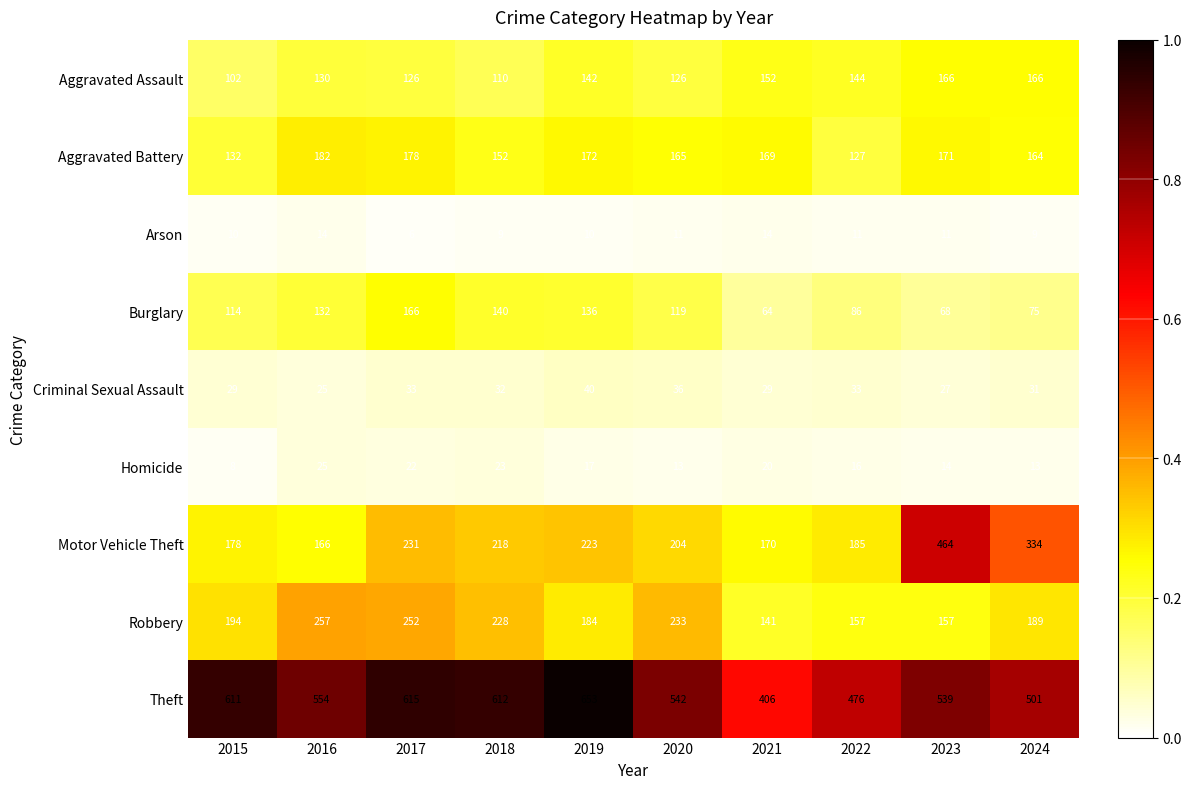

At which category is the sum across all series the highest?

2017